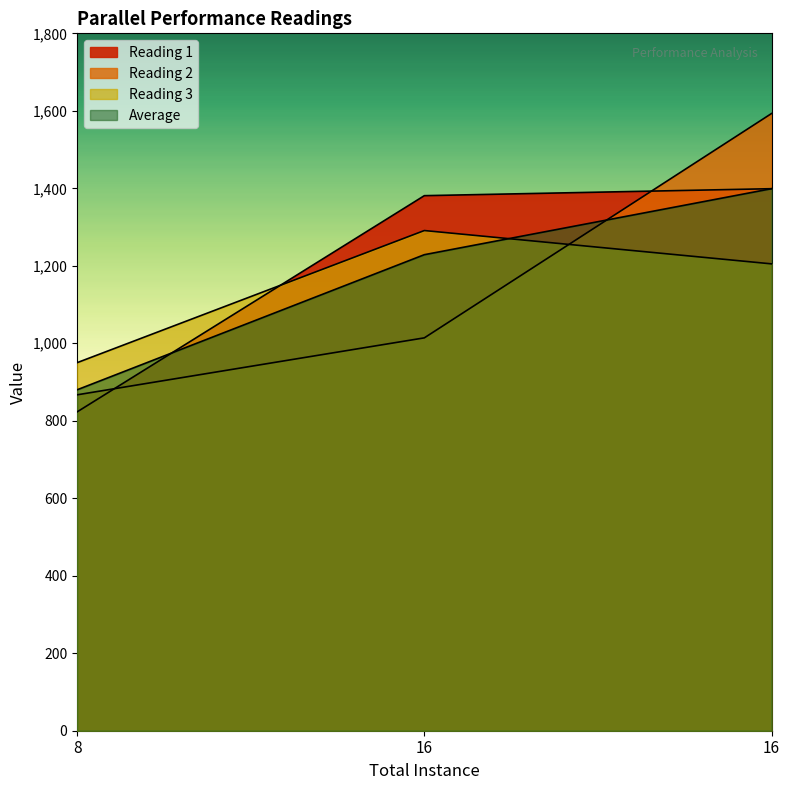

List the labels in order of Average value, largest first.

16, 16, 8